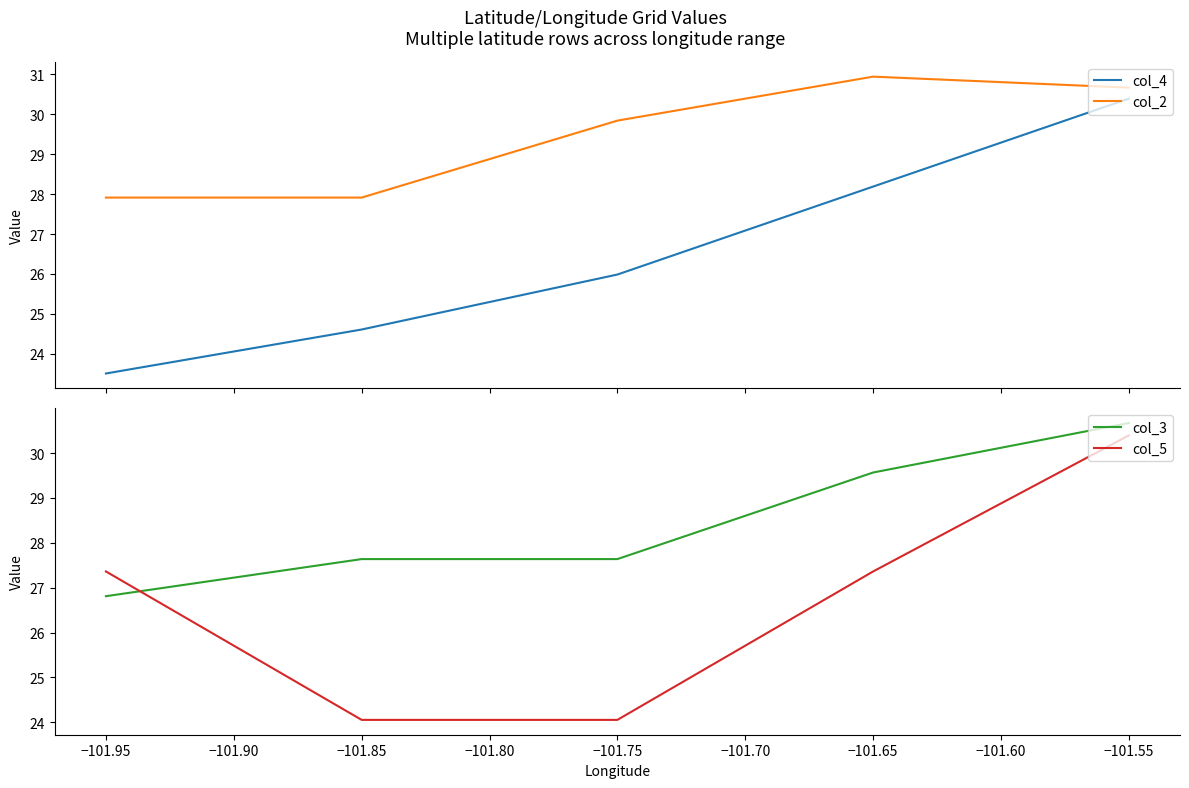

True or false: col_4 has more than 1 points higher than both neighbors.

False